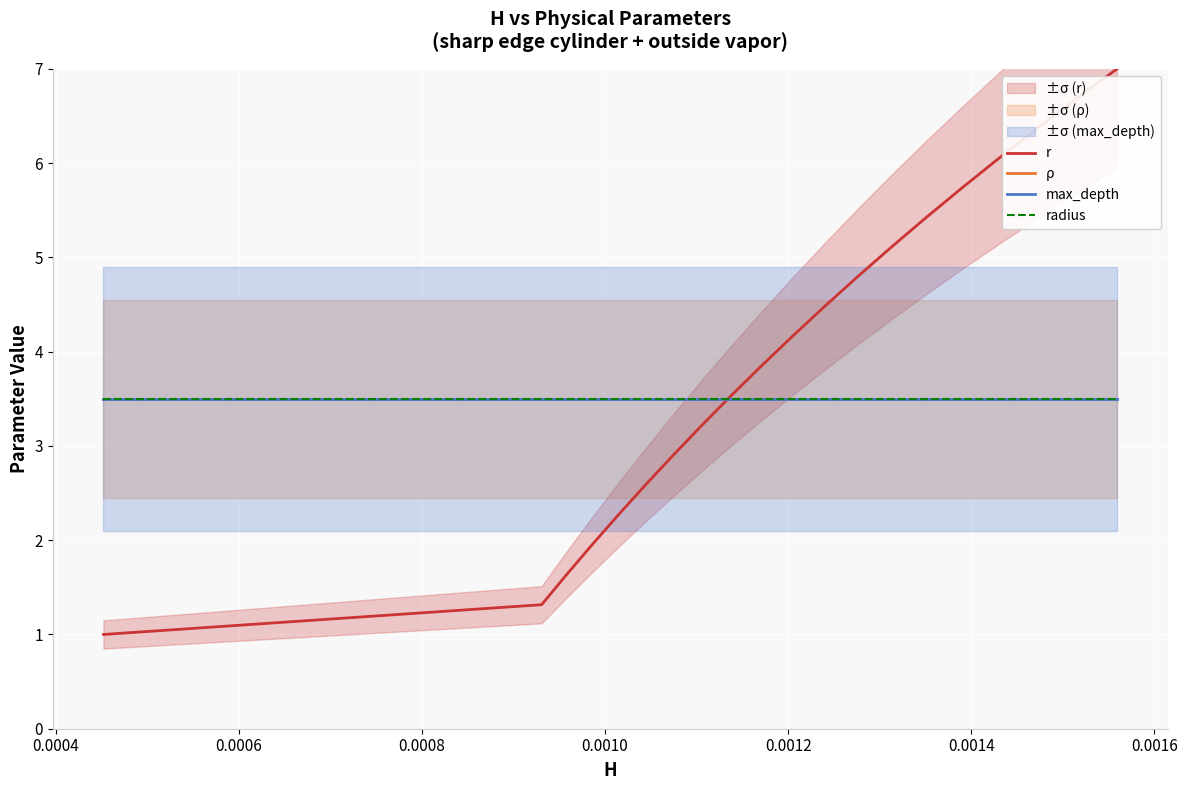

What is the average value of the r series?

4.0